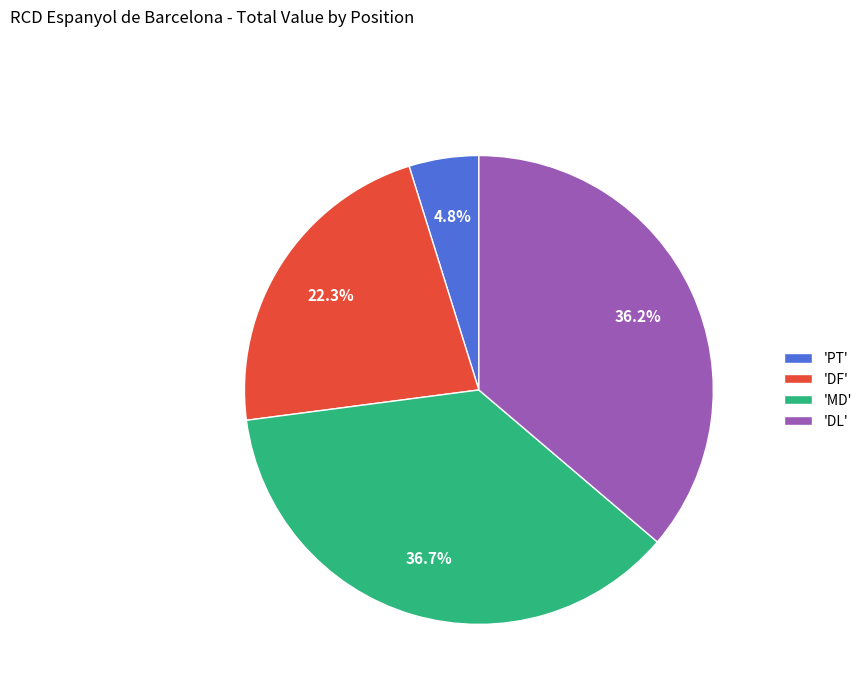

Which slice is the smallest?

'PT'